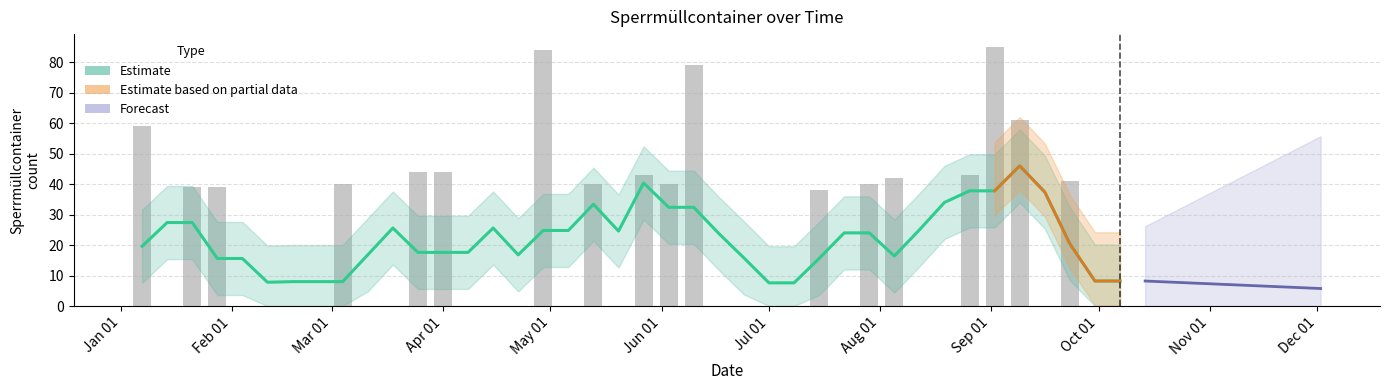

What is the difference between the values at 2018-01-21 and 2018-04-08?

39